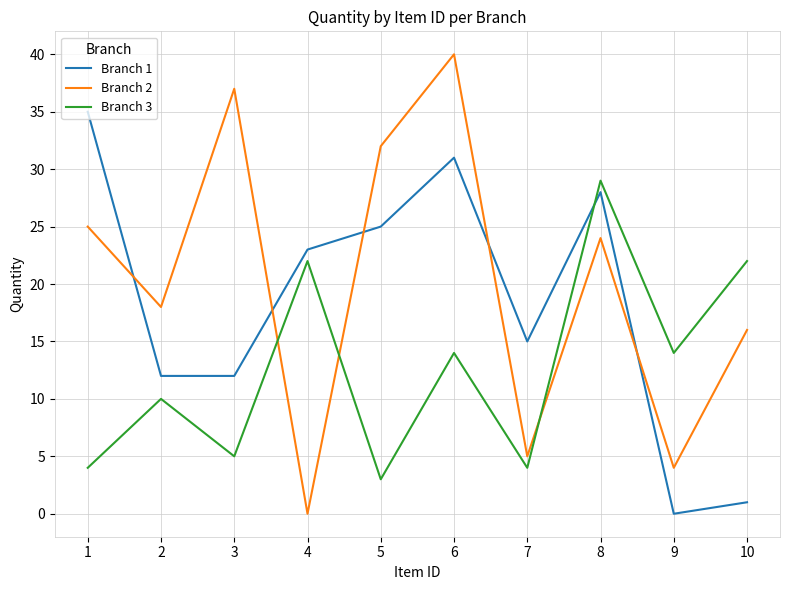

Is the value of Branch 3 at 4 greater than the value of Branch 2 at 9?

Yes